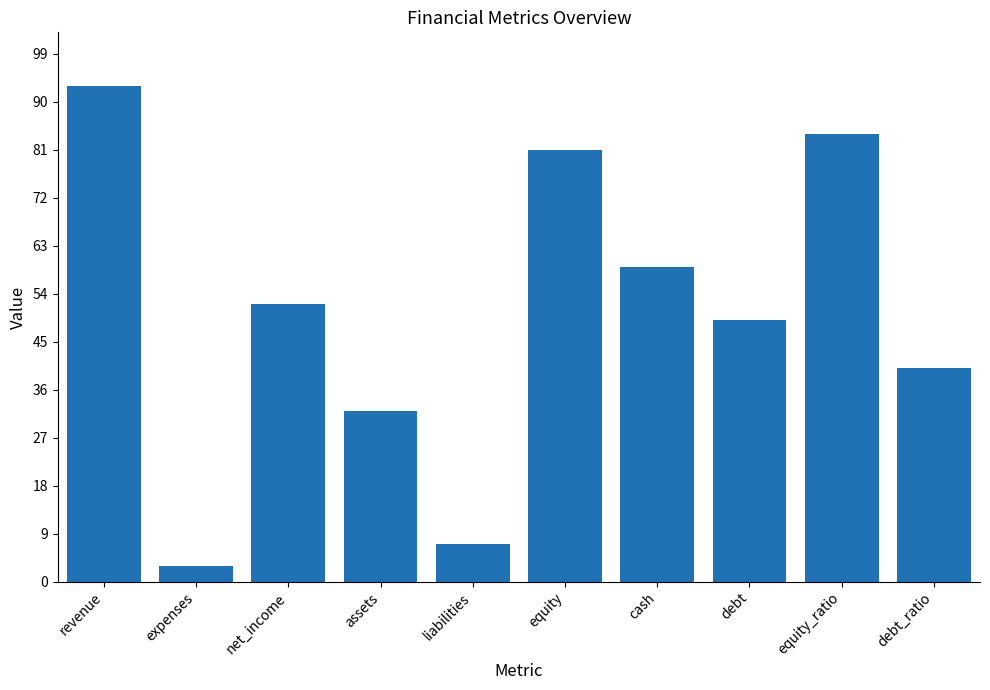

Is it true that the value at assets is 43?

False